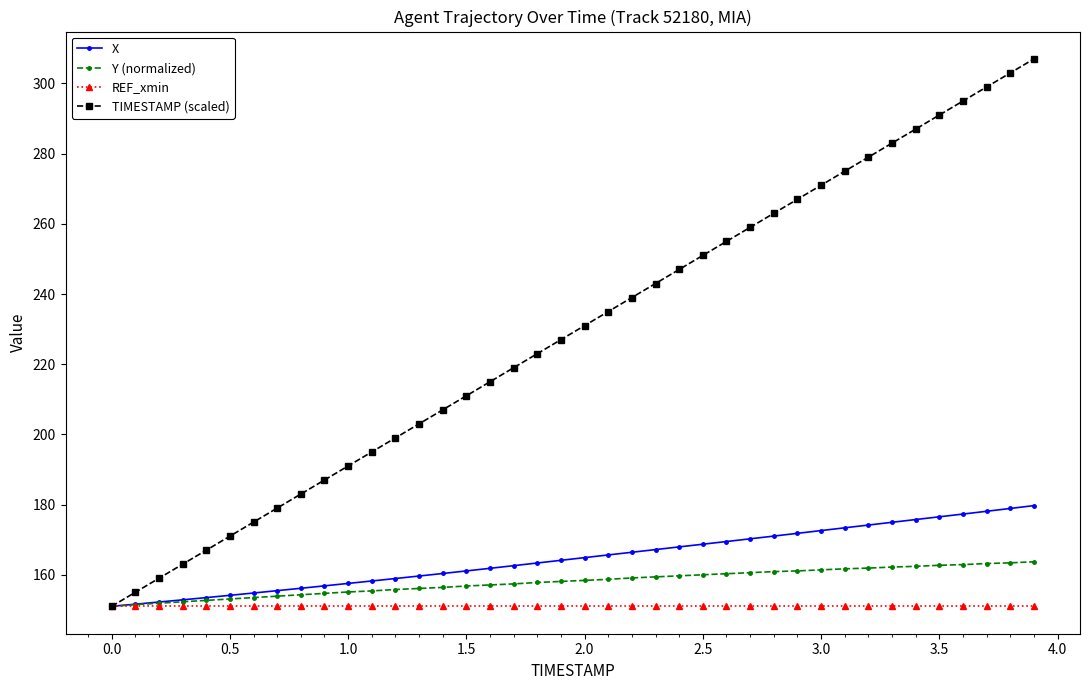

Which series has the largest range (max minus min)?

TIMESTAMP (scaled)